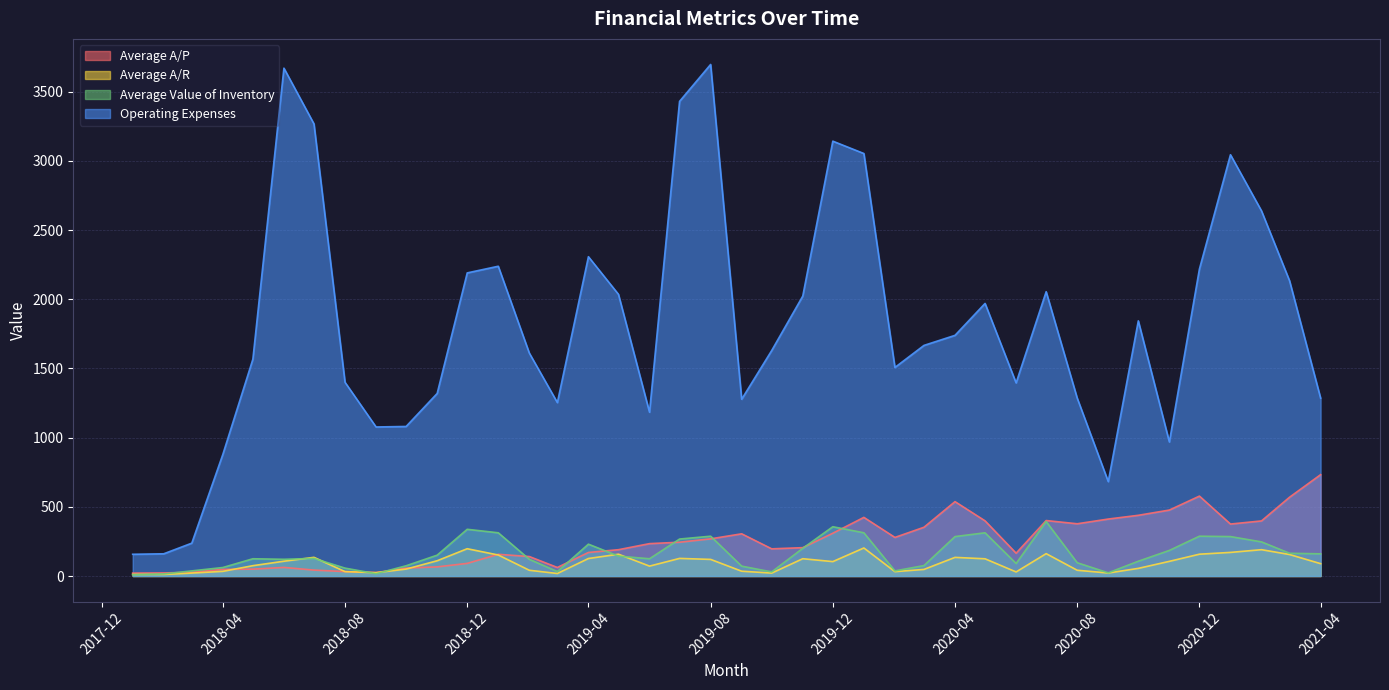

What is the highest value of the Average A/R series?

202.6